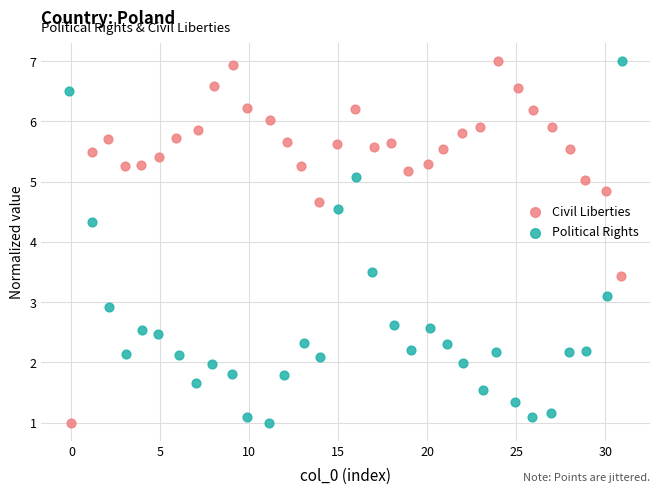

What are all the series names shown in the legend?

Civil Liberties, Political Rights